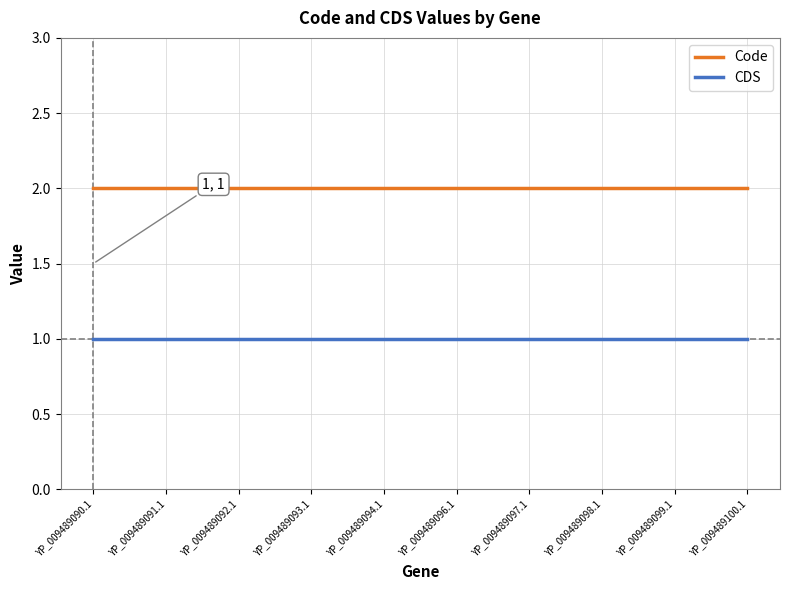

Rank the series by their maximum value, from lowest to highest.

CDS, Code